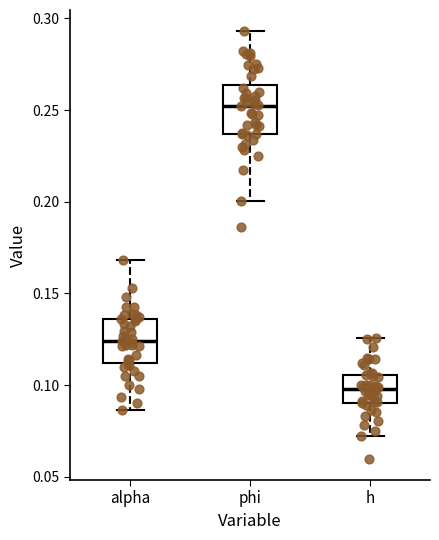

Reading left to right, read every box against the y-axis: the position of its median line, the range the box covers, and the ends of its whiskers. The values are not printed on the chart, so give them approximately, as read against the axis.

alpha: median 0.125, box 0.110 to 0.135, whiskers 0.085 to 0.170
phi: median 0.250, box 0.235 to 0.265, whiskers 0.200 to 0.295
h: median 0.100, box 0.090 to 0.105, whiskers 0.070 to 0.125